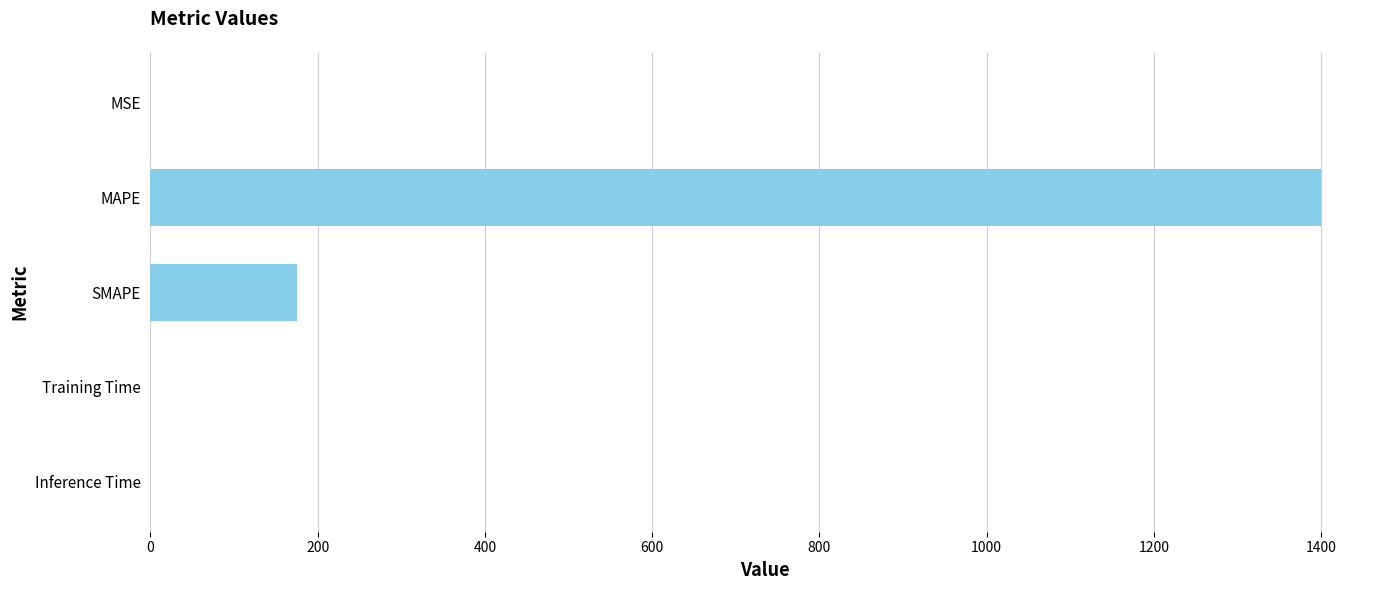

Where is the data nearest to the value 700?

SMAPE